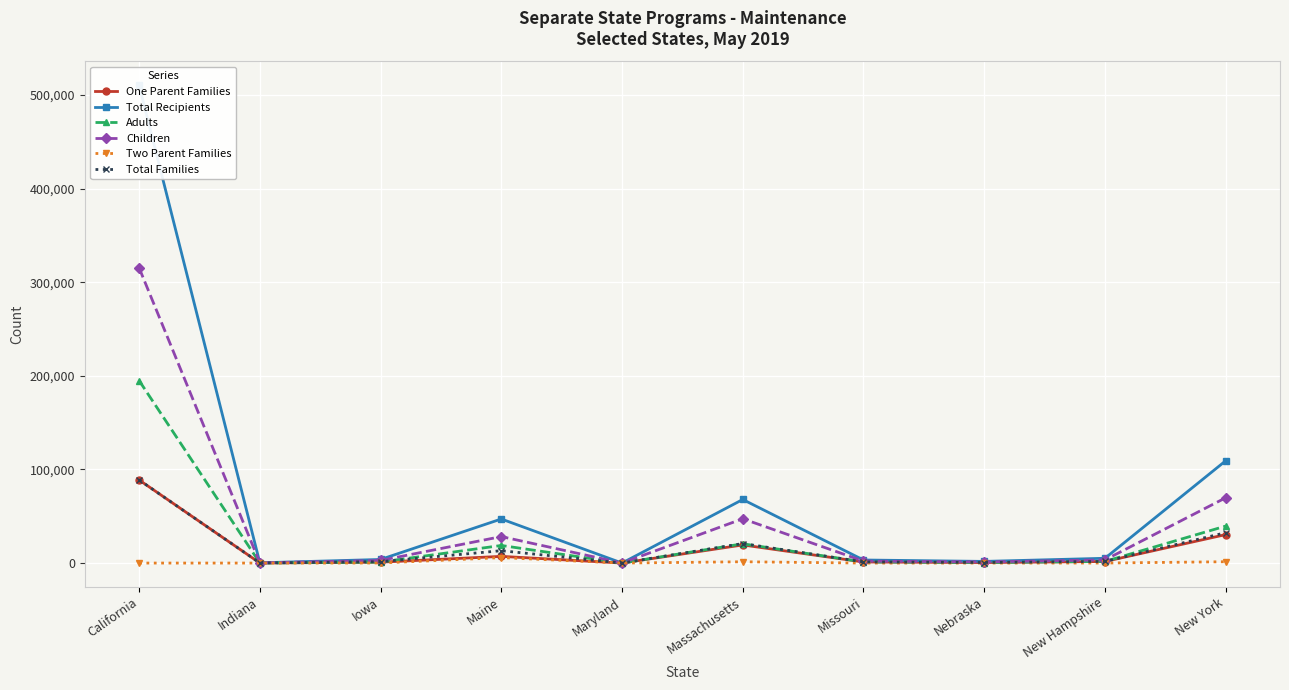

True or false: Children has more than 2 interior local peaks.

False